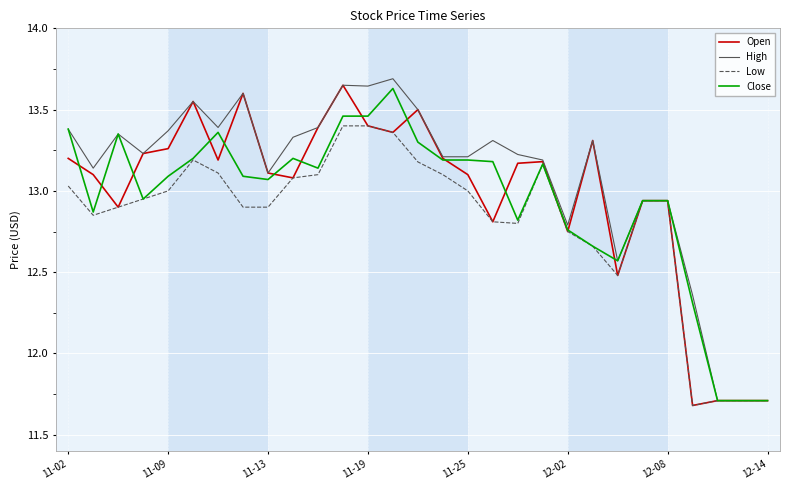

What is the lowest value of the Low series?

11.7